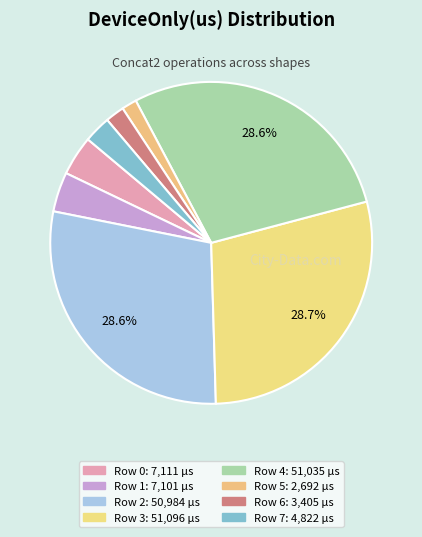

Which category has the biggest portion of the pie?

Row 3